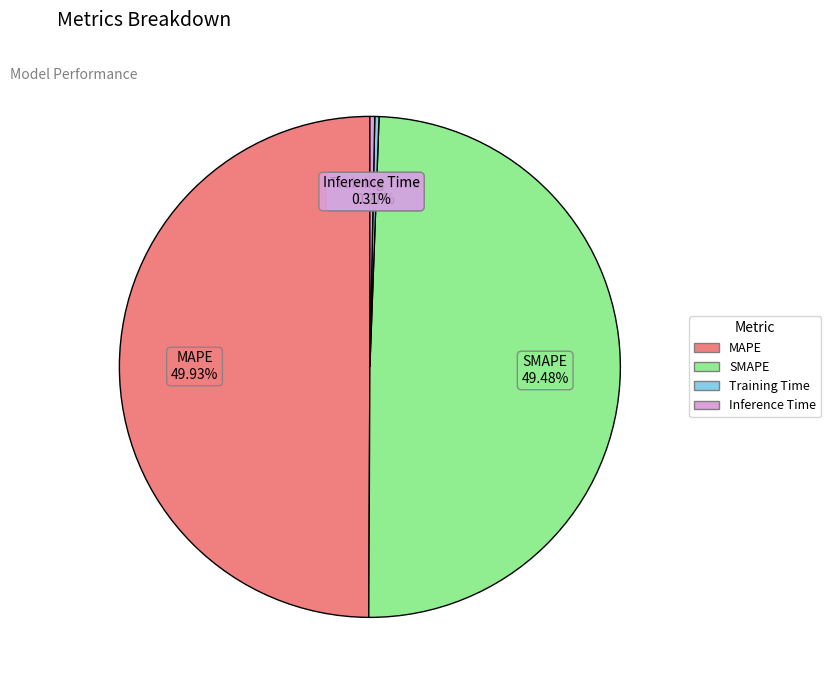

The MAPE slice represents 39% of the pie. True or false?

False